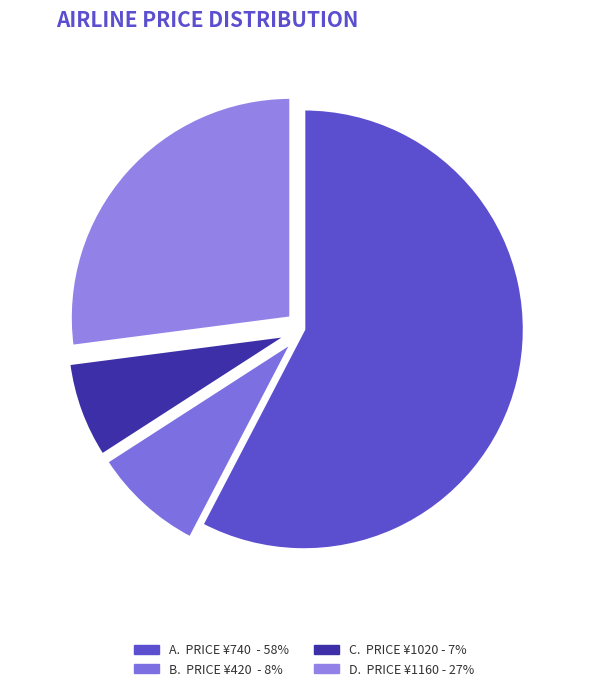

How many segments does this pie chart have?

4